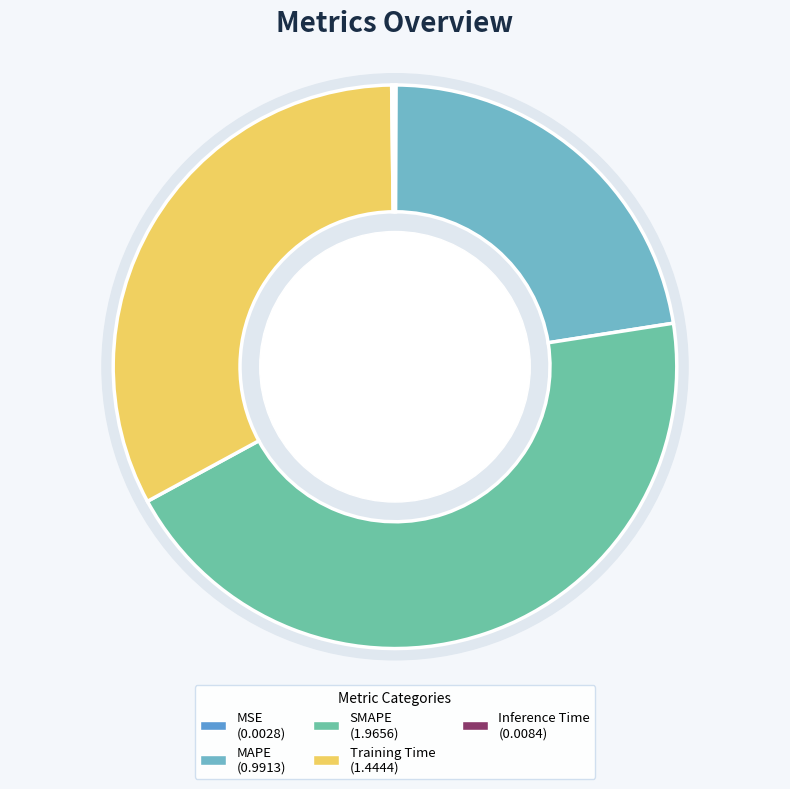

Rank the categories by value from lowest to highest.

MSE, Inference Time, MAPE, Training Time, SMAPE